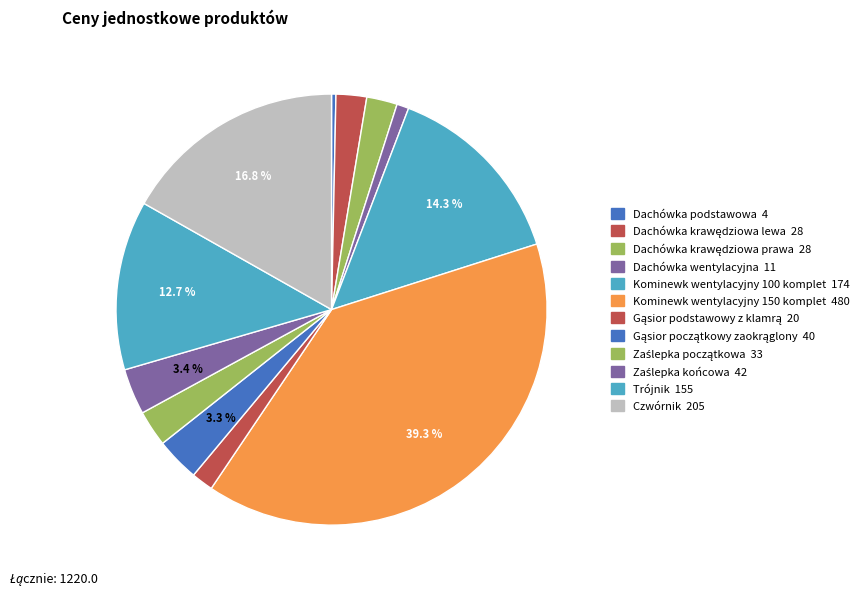

Is it true that Trójnik is 13% of the pie?

True